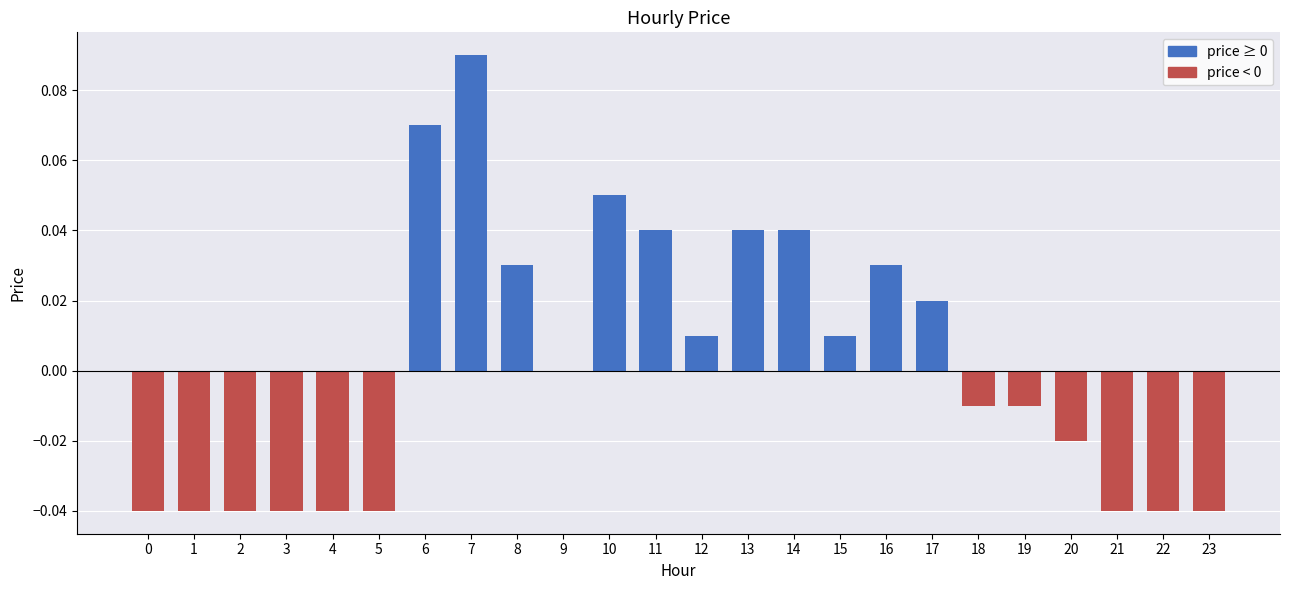

At which category does the chart reach its peak across all series?

7